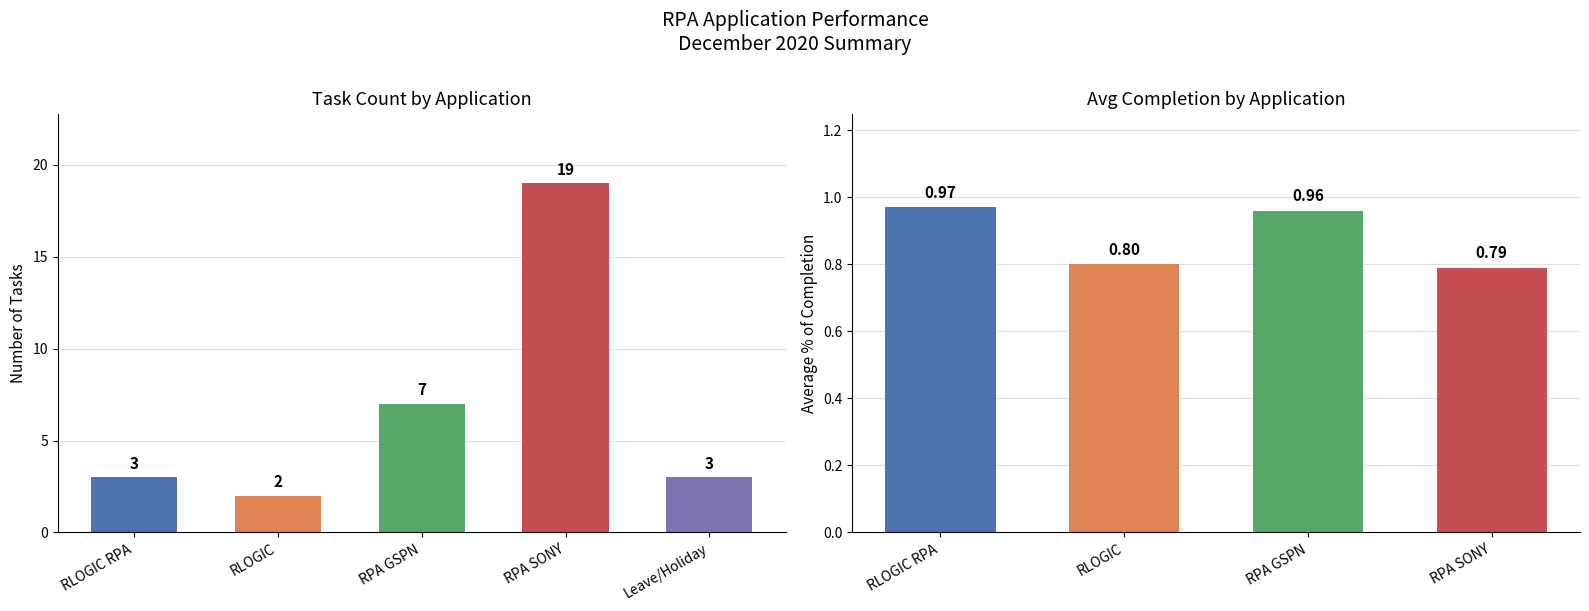

What is the highest value of the Task Count series?

19.0